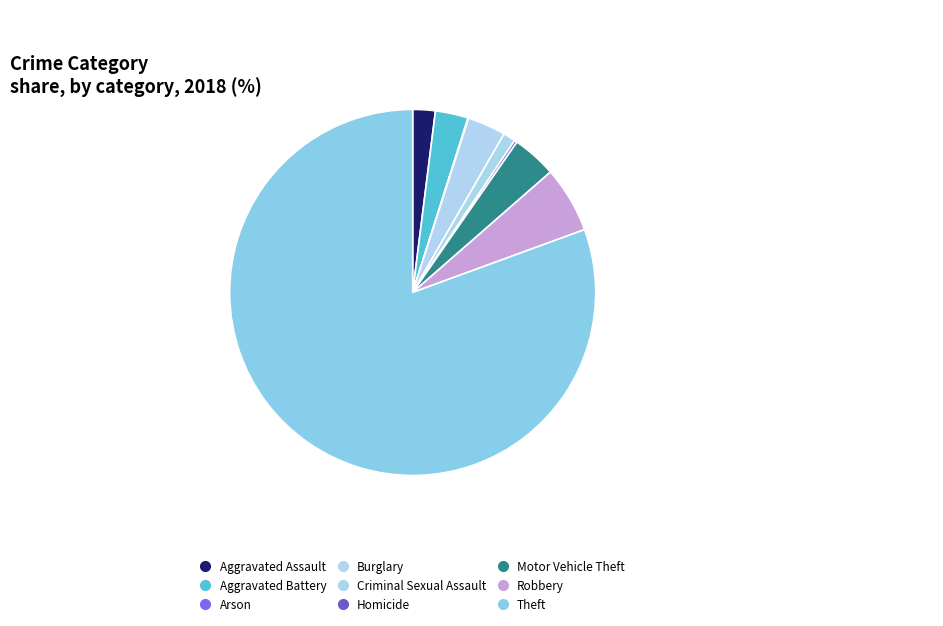

Does Theft account for over 50% of the chart?

Yes